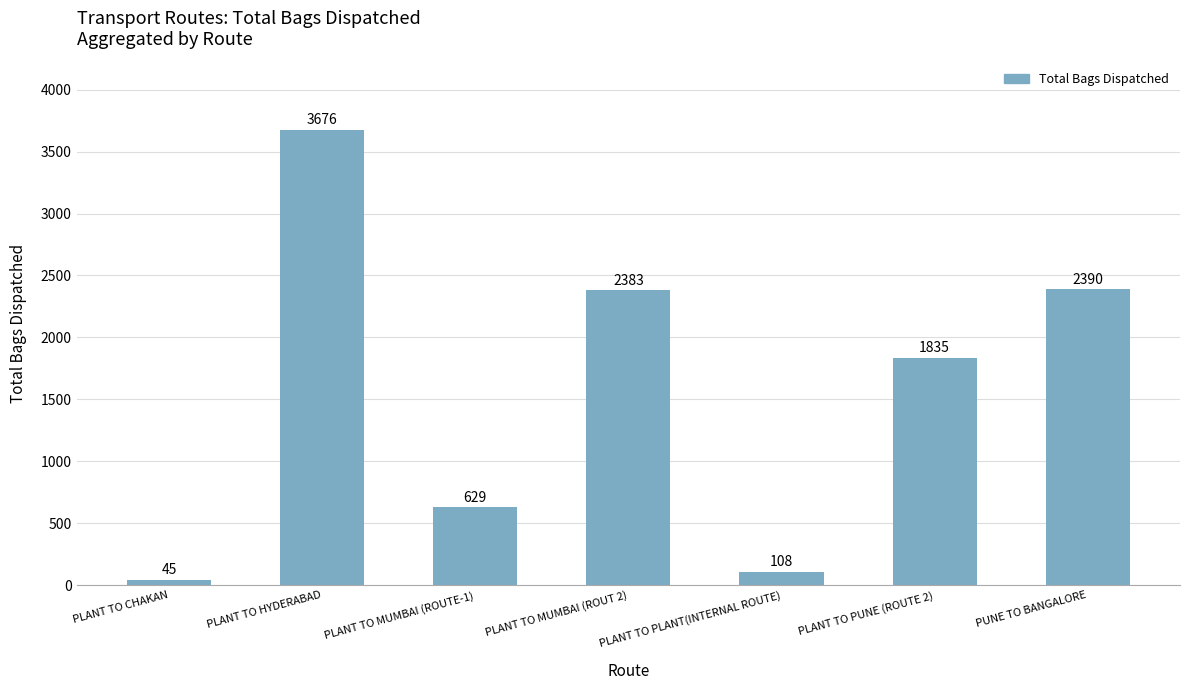

What is the label of the 2nd bar from the right?

PLANT TO PUNE (ROUTE 2)